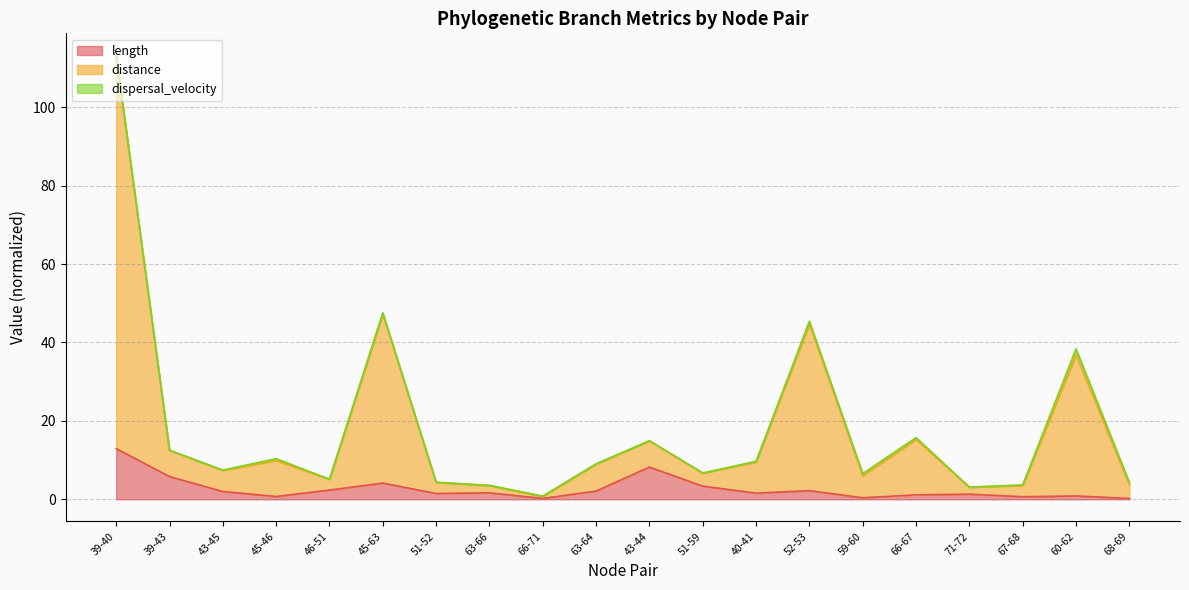

What is the label of the 7th point from the left?

51-52